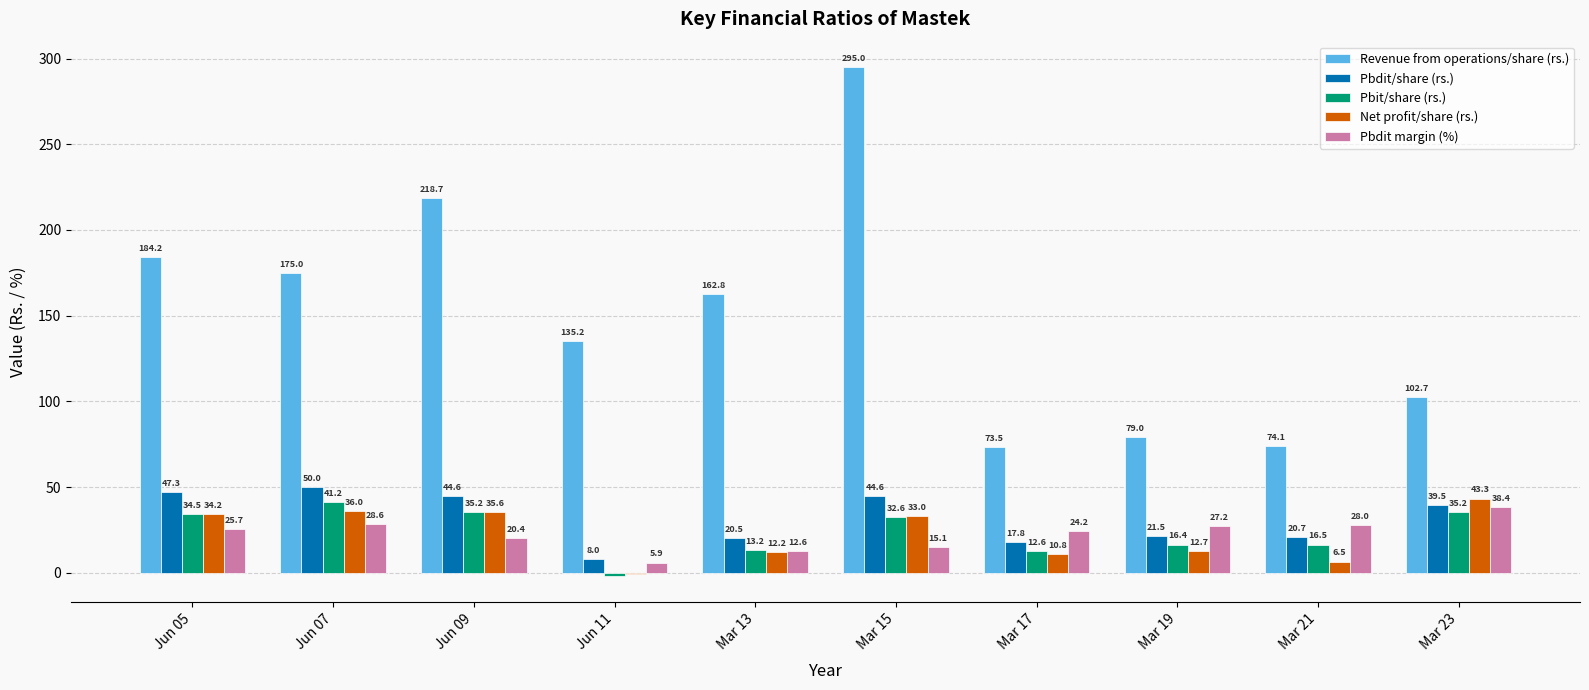

At which label does Pbit/share (rs.) first exceed 32?

Jun 05